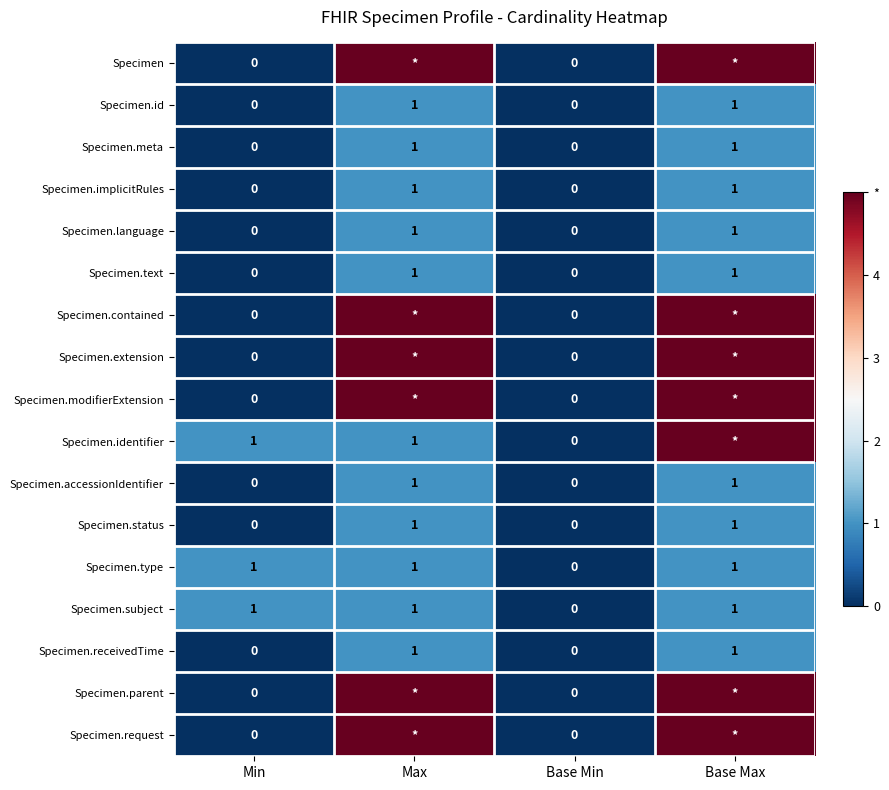

Which label corresponds to the smallest value in the chart?

Min